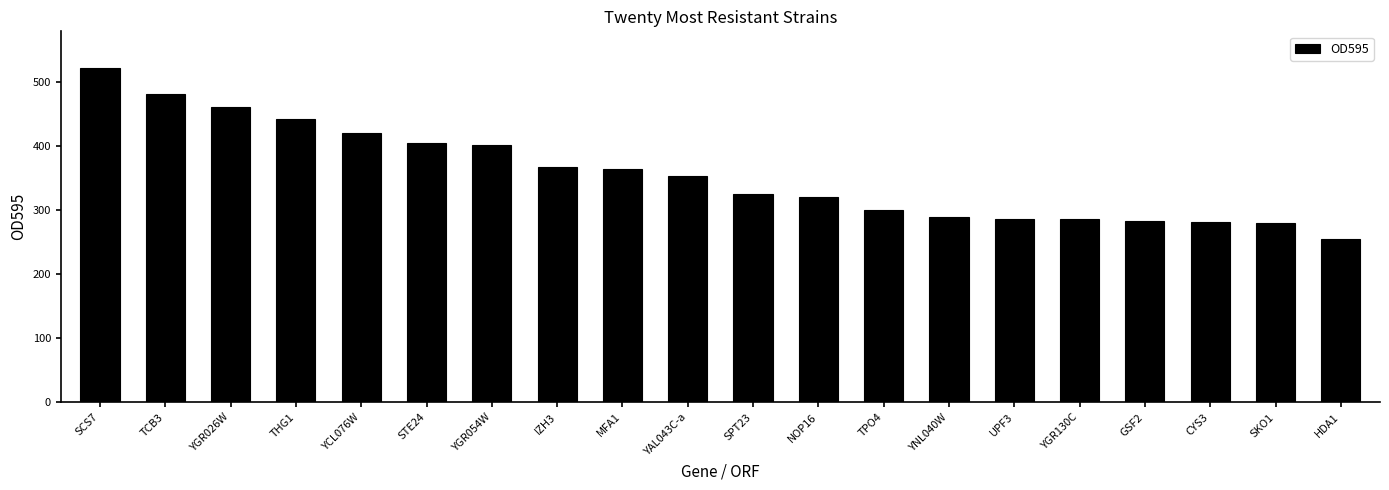

How many bars are there in total?

20